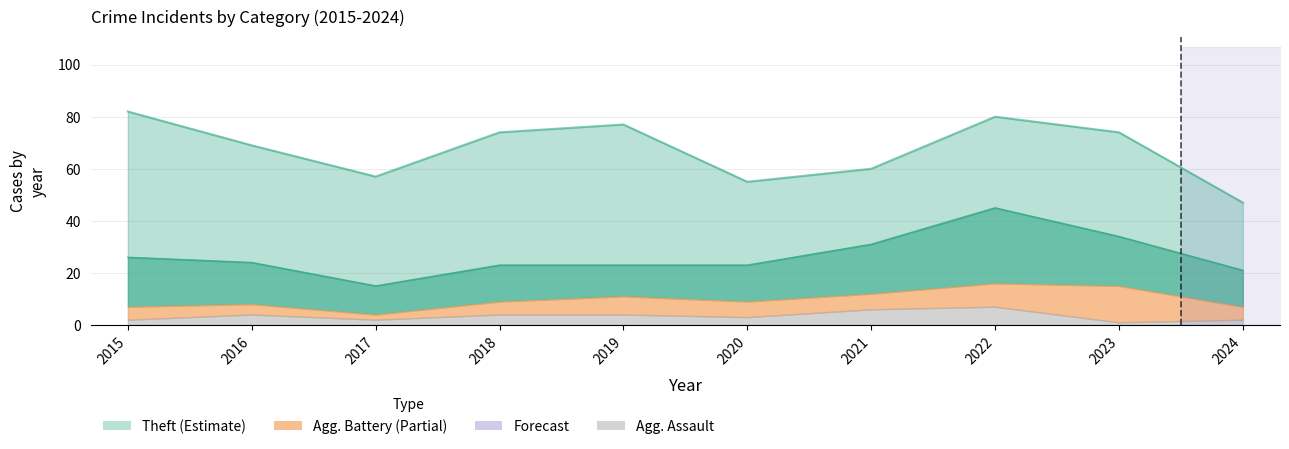

True or false: Theft and Aggravated Battery intersect in this chart.

False